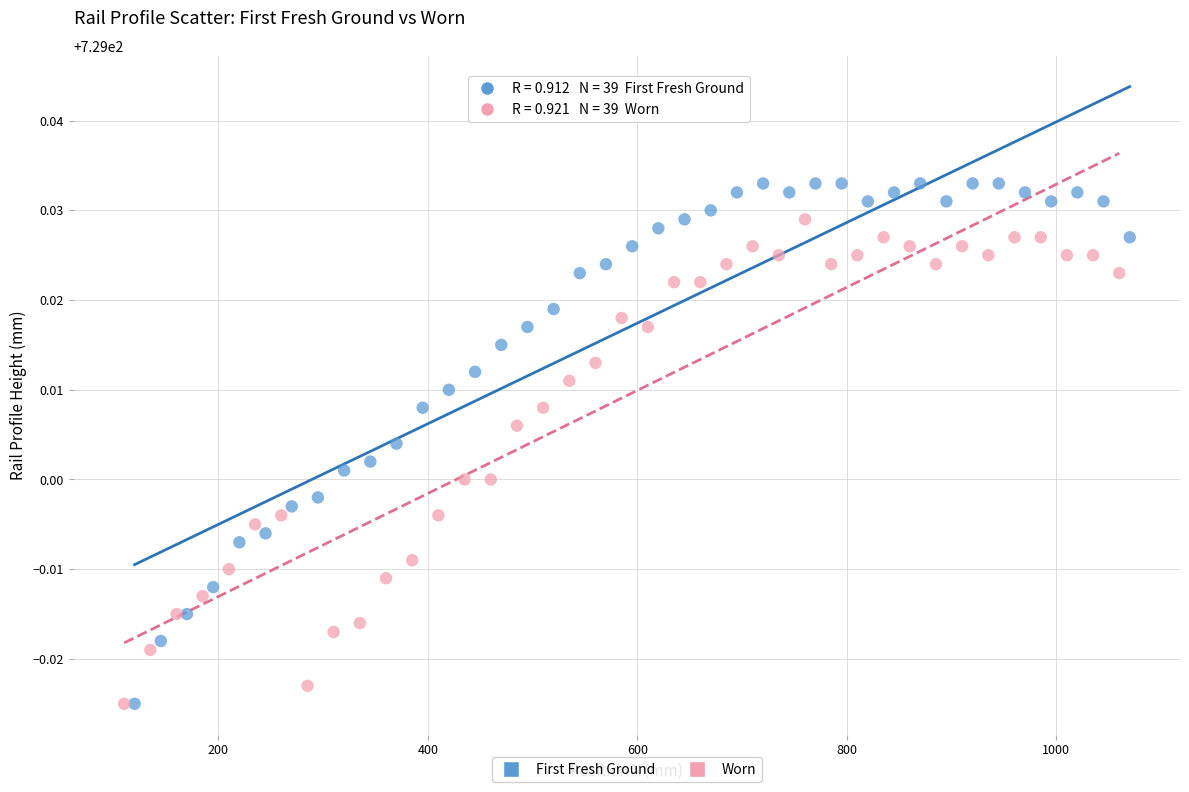

Which series has the largest Y range (max minus min)?

First Fresh Ground